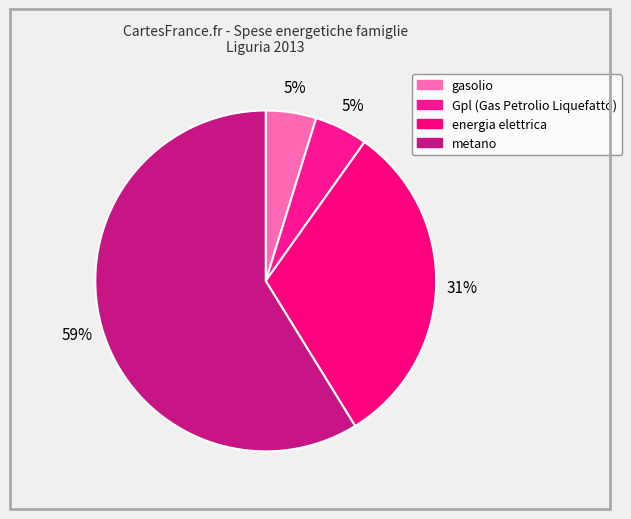

Count the number of slices in the pie.

4